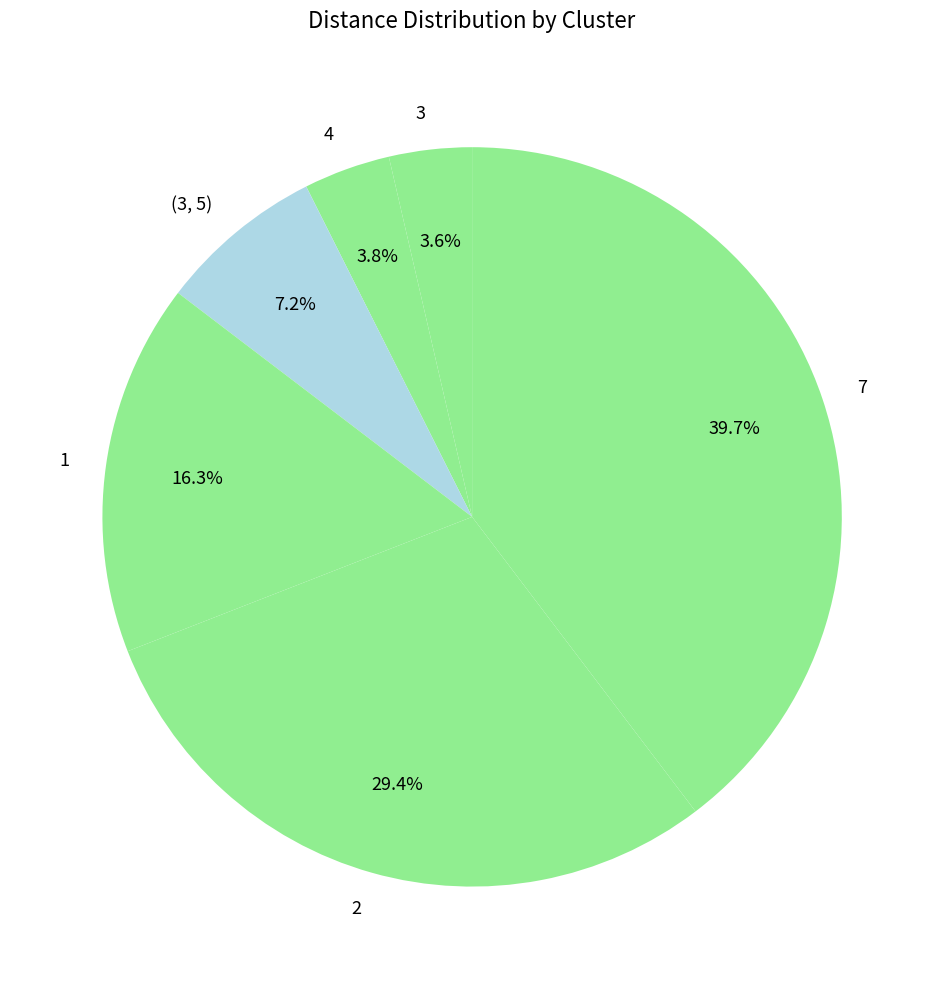

Combined, what portion of the pie is 4 and 7?

43.5%